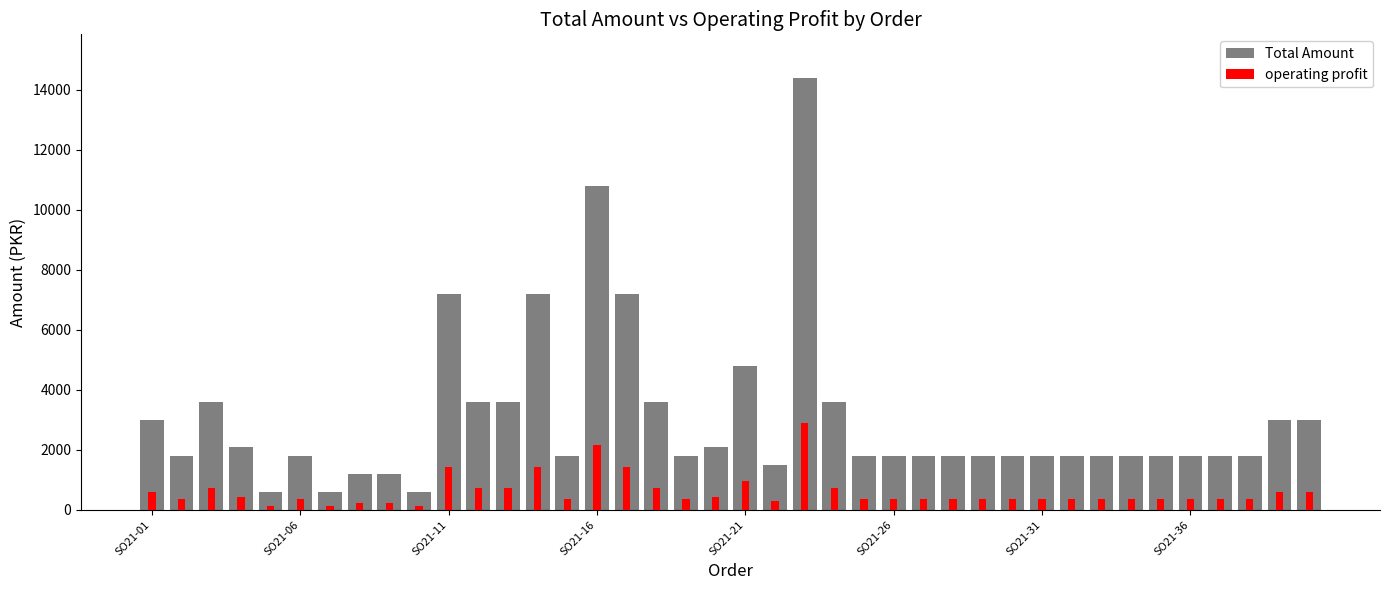

Which series has the widest spread of values?

Total Amount